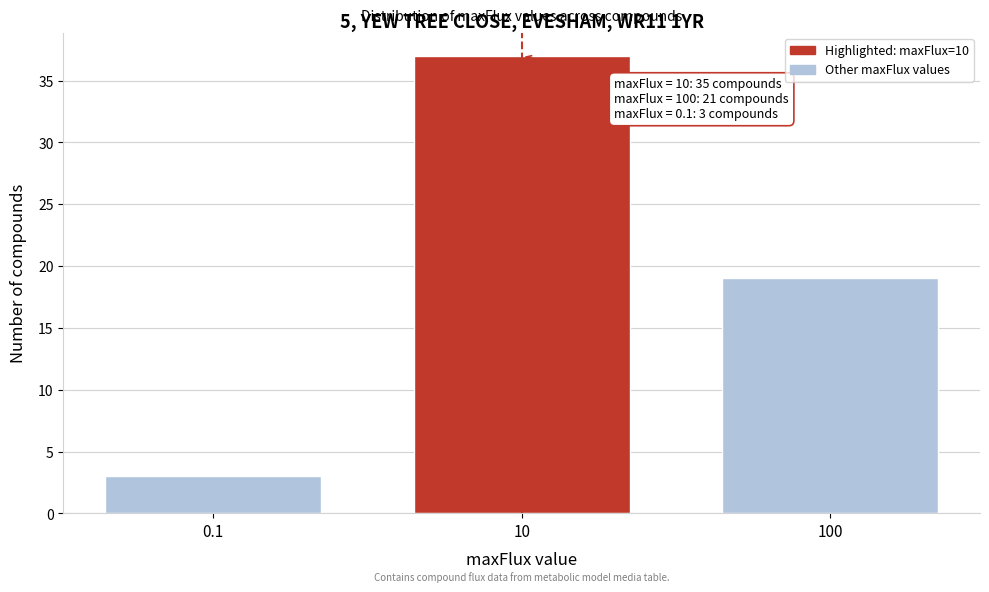

Reading left to right, list all the values displayed in this chart.

0.1=3	10=37	100=19